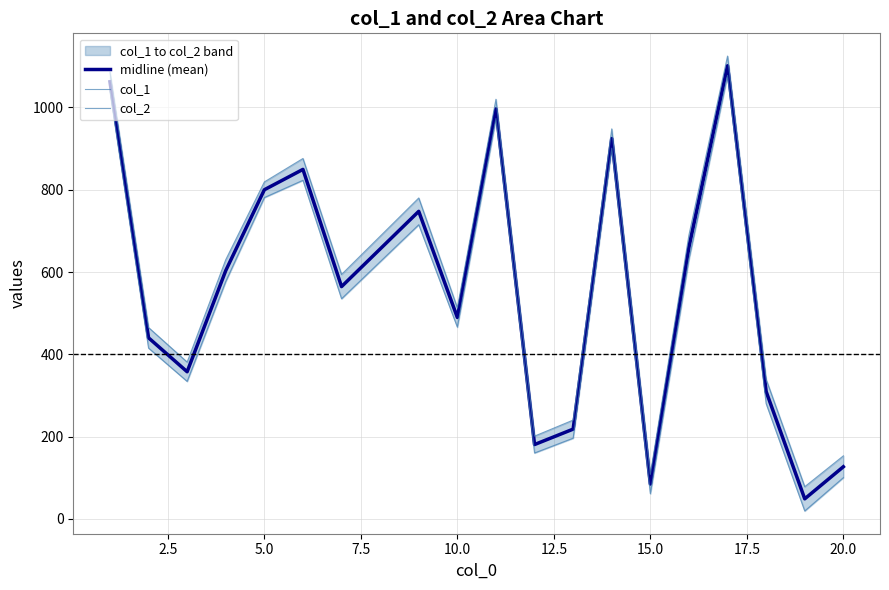

At how many categories does at least one series exceed 685?

8